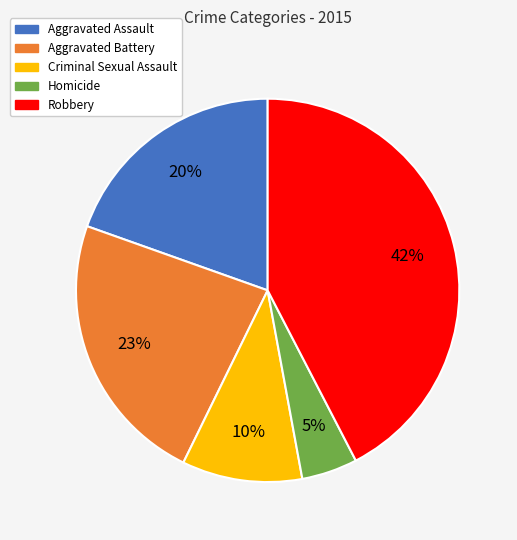

Is the sum of Homicide and Robbery greater than half?

No